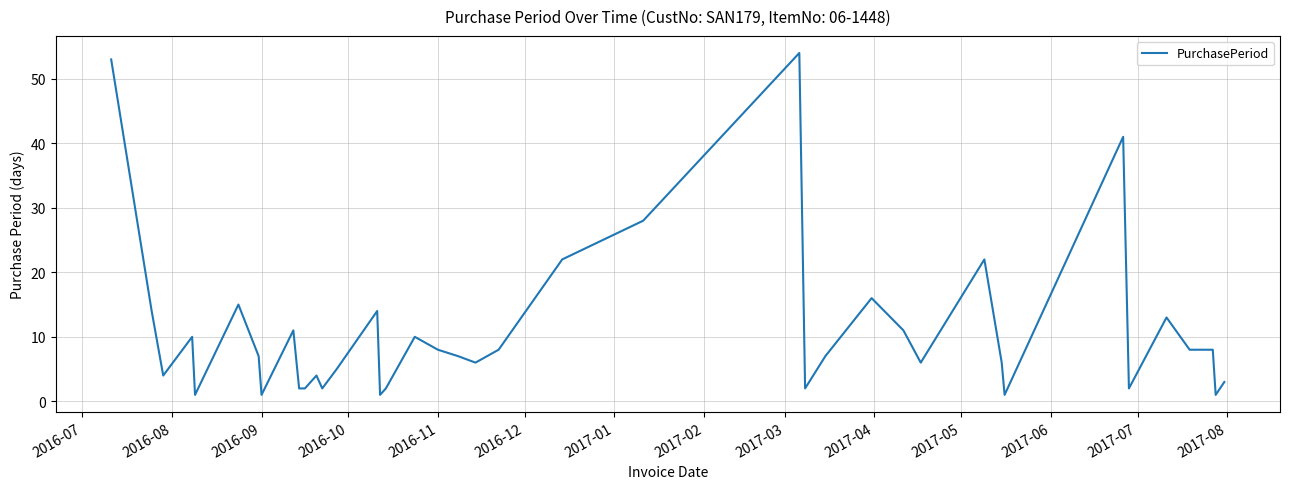

What is the sum of all values?

438